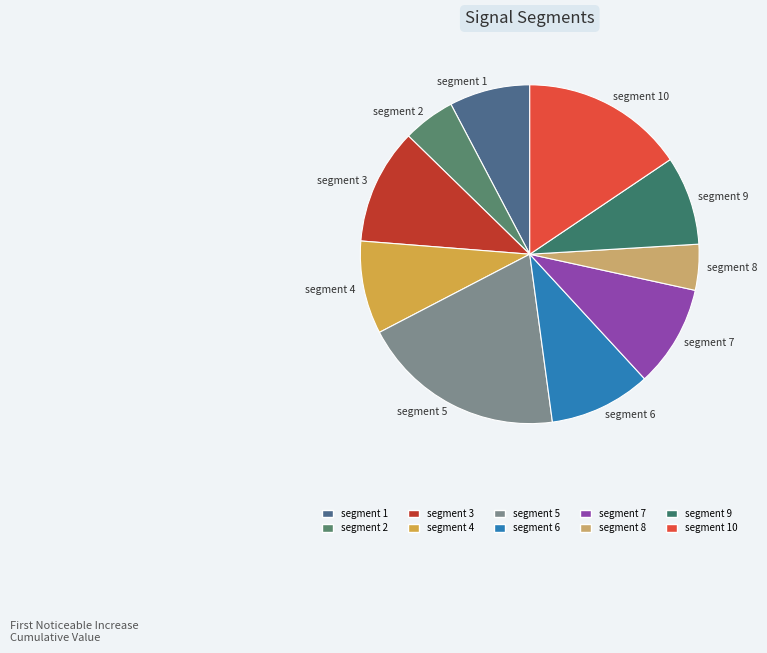

Combined, do segment 9 and segment 4 account for over 50%?

No